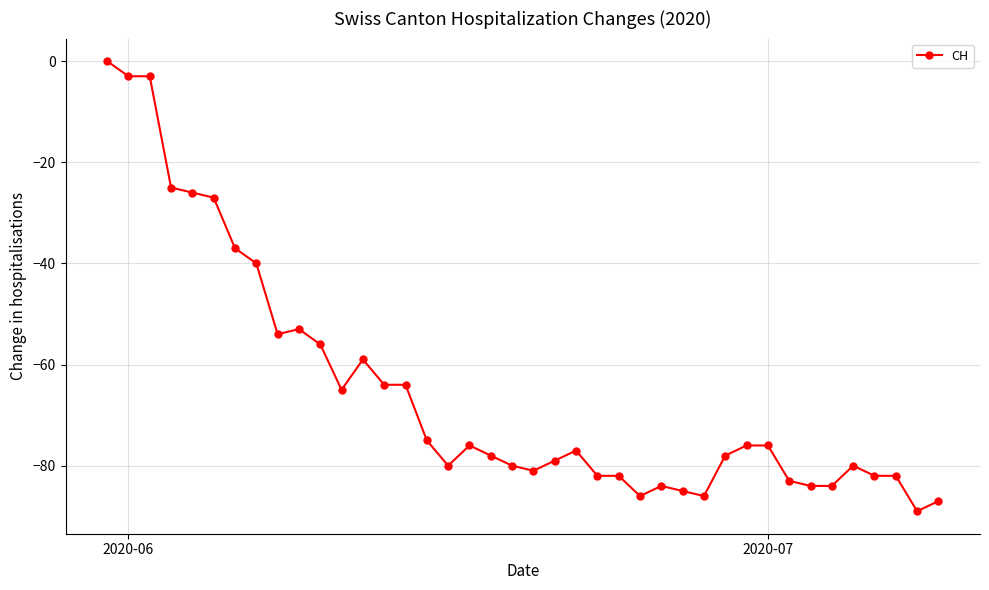

True or false: there are more than 0 points higher than both neighbors.

True